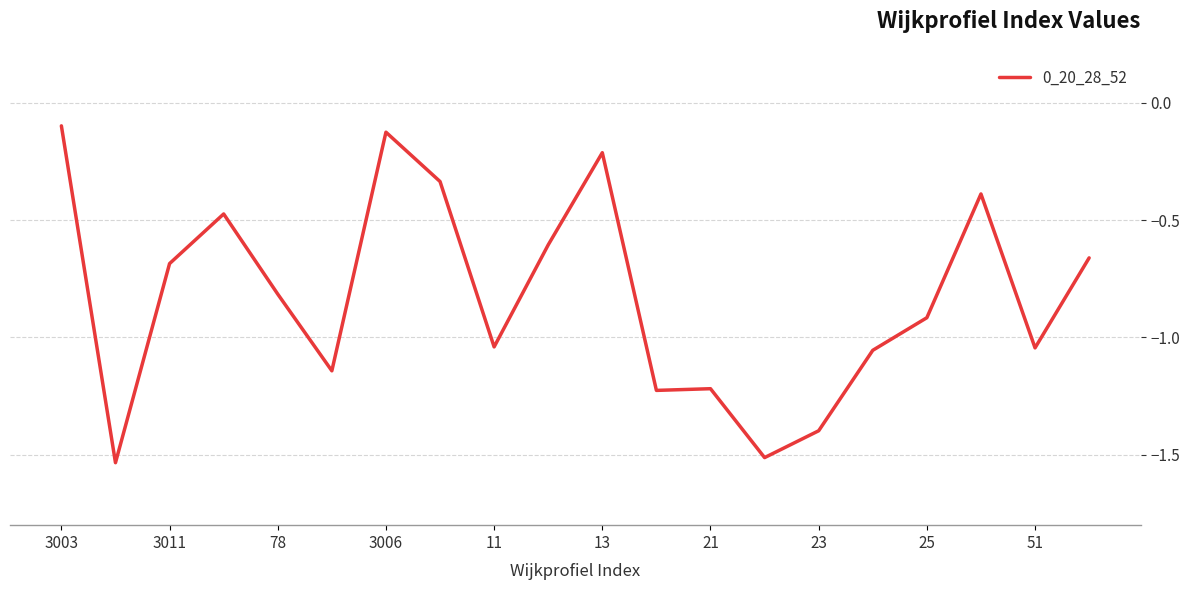

Read the value at 25.

-0.9